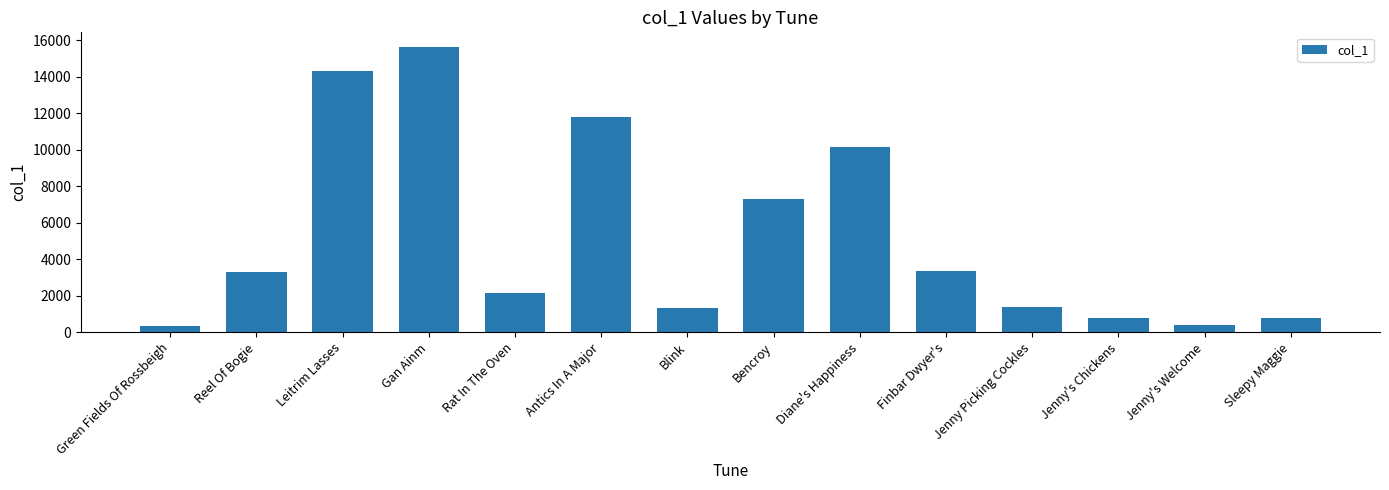

What is the label of the 8th bar from the right?

Blink